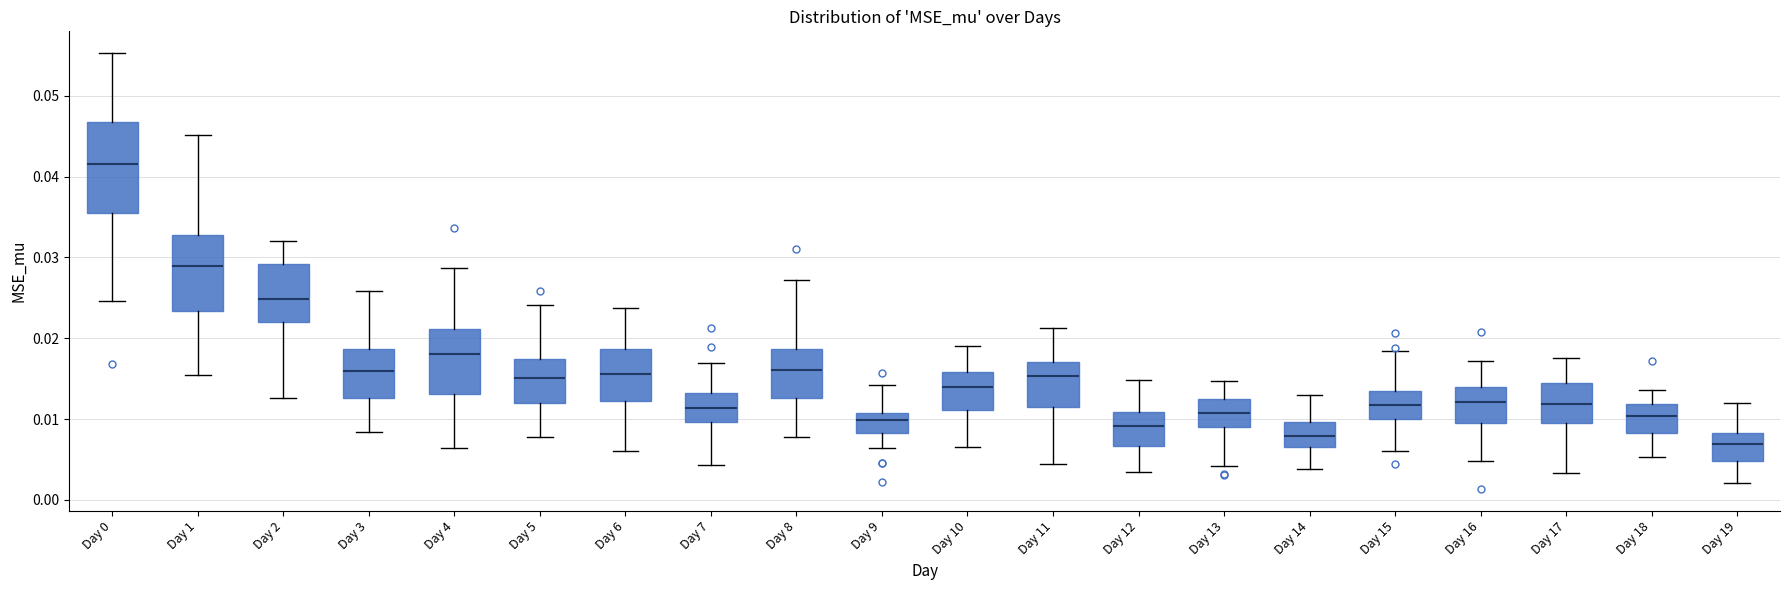

Which box is the tallest, from its lower edge to its upper edge?

Day 0